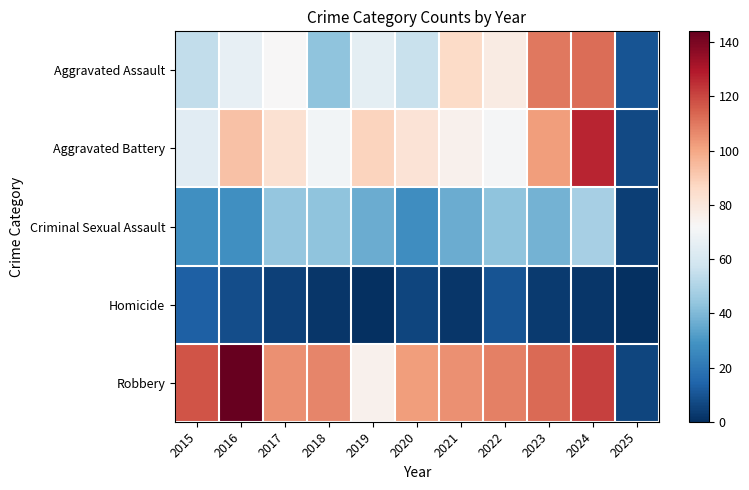

Reading left to right, list all the values displayed in this chart.

Aggravated Assault: 2015=54	2016=66	2017=72	2018=43	2019=65	2020=56	2021=86	2022=78	2023=110	2024=112	2025=10
Aggravated Battery: 2015=64	2016=93	2017=83	2018=70	2019=88	2020=82	2021=75	2022=71	2023=102	2024=127	2025=7
Criminal Sexual Assault: 2015=28	2016=28	2017=44	2018=43	2019=36	2020=27	2021=36	2022=43	2023=38	2024=48	2025=4
Homicide: 2015=13	2016=8	2017=5	2018=2	2019=0	2020=6	2021=2	2022=10	2023=3	2024=2	2025=0
Robbery: 2015=117	2016=144	2017=105	2018=107	2019=75	2020=102	2021=105	2022=108	2023=113	2024=121	2025=6